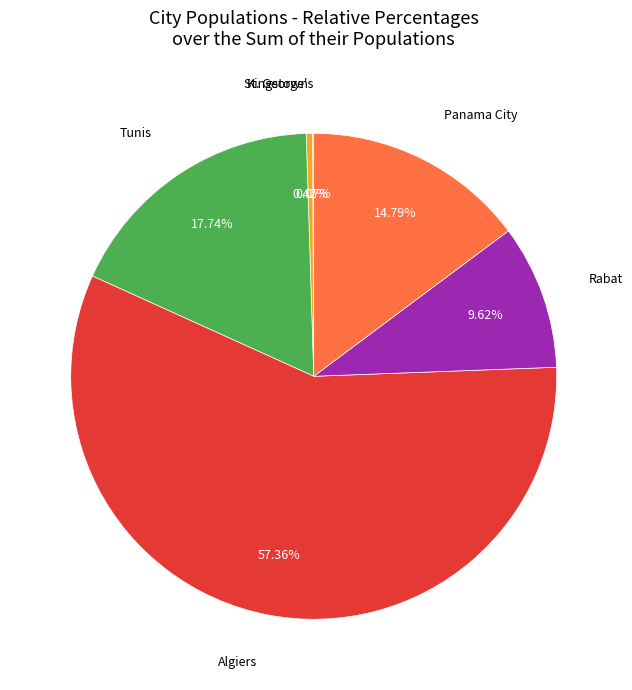

To the nearest percent, what is the average slice percentage?

17%